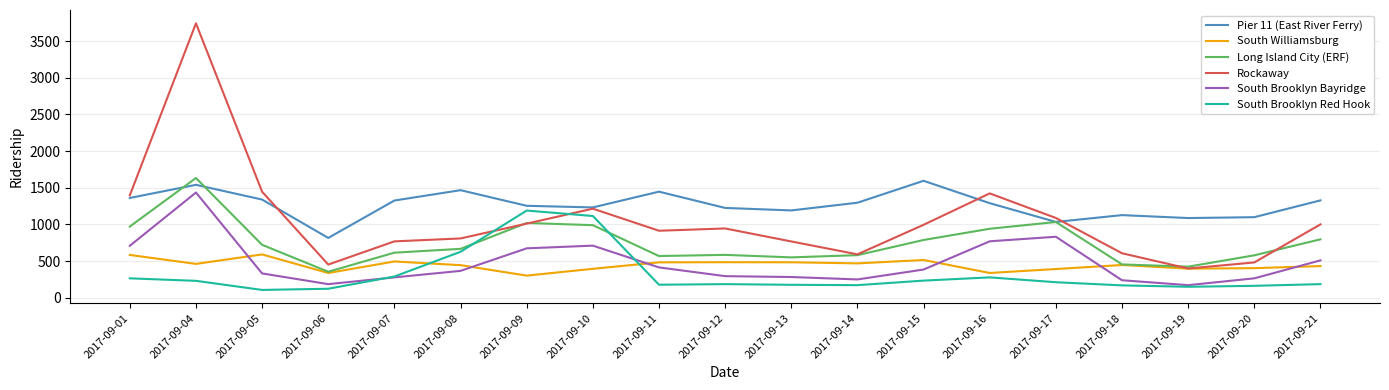

Where is the first local maximum for Long Island City (ERF)?

2017-09-04